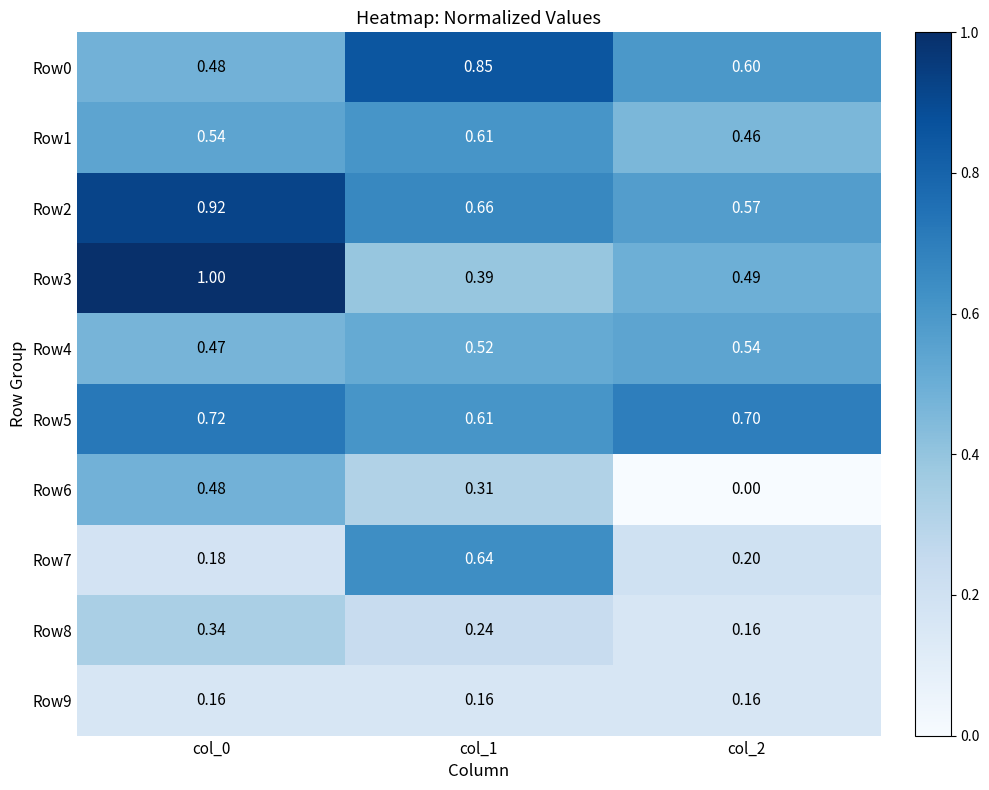

Which series has the largest range (max minus min)?

Row3